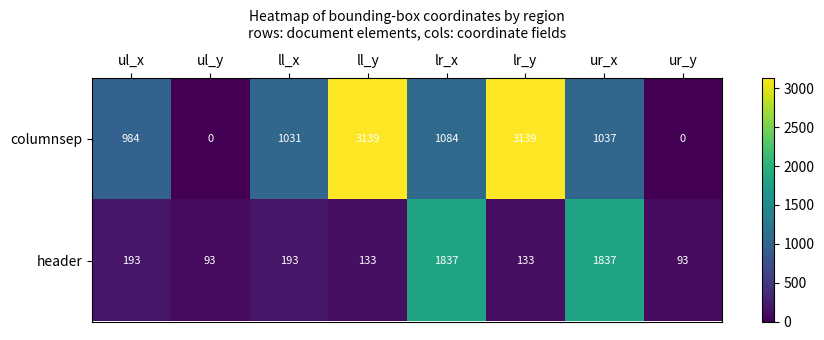

Is the value of header at lr_y greater than the value of columnsep at ll_x?

No